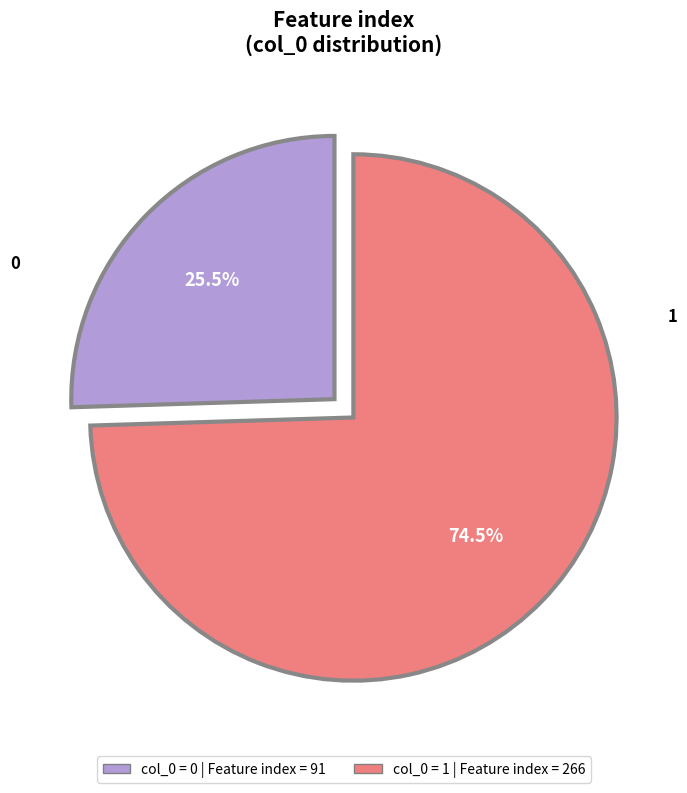

How many segments does this pie chart have?

2